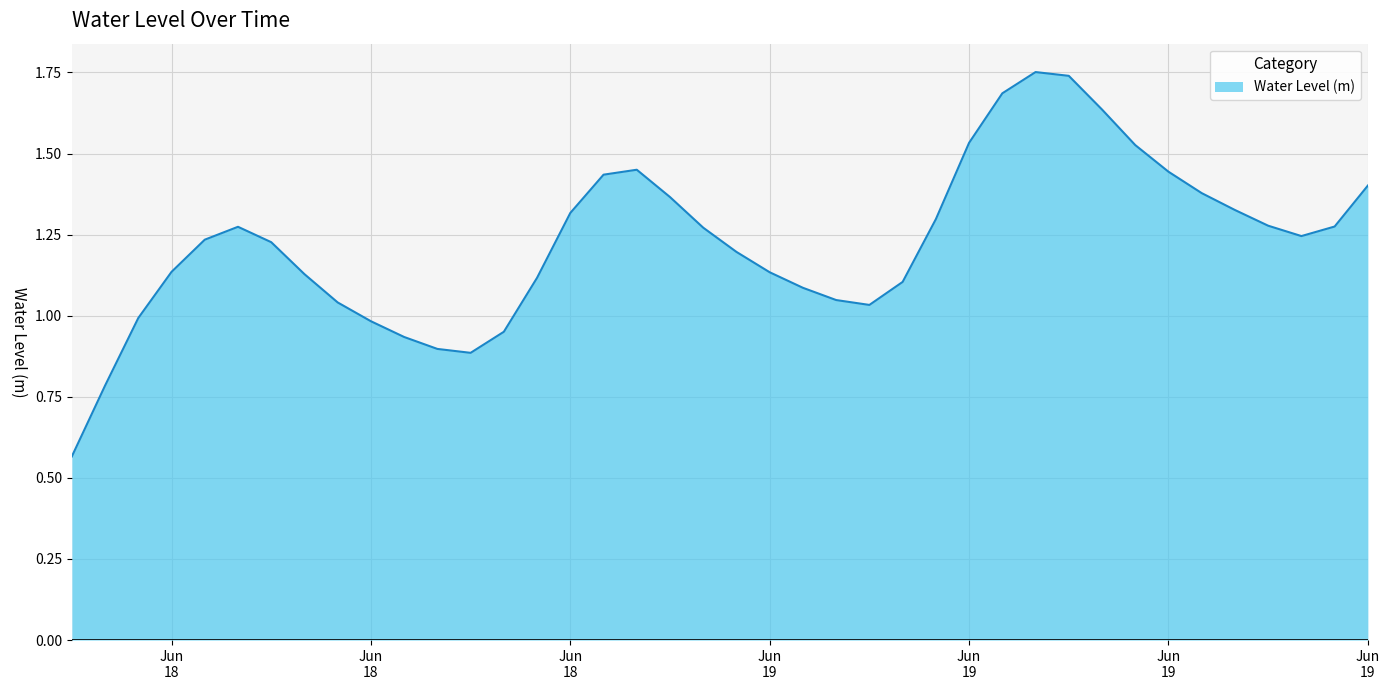

Reading left to right, what are all the values shown in this chart?

0.6	0.8	1.0	1.1	1.2	1.3	1.2	1.1	1.0	1.0	0.9	0.9	0.9	1.0	1.1	1.3	1.4	1.5	1.4	1.3	1.2	1.1	1.1	1.0	1.0	1.1	1.3	1.5	1.7	1.8	1.7	1.6	1.5	1.4	1.4	1.3	1.3	1.2	1.3	1.4